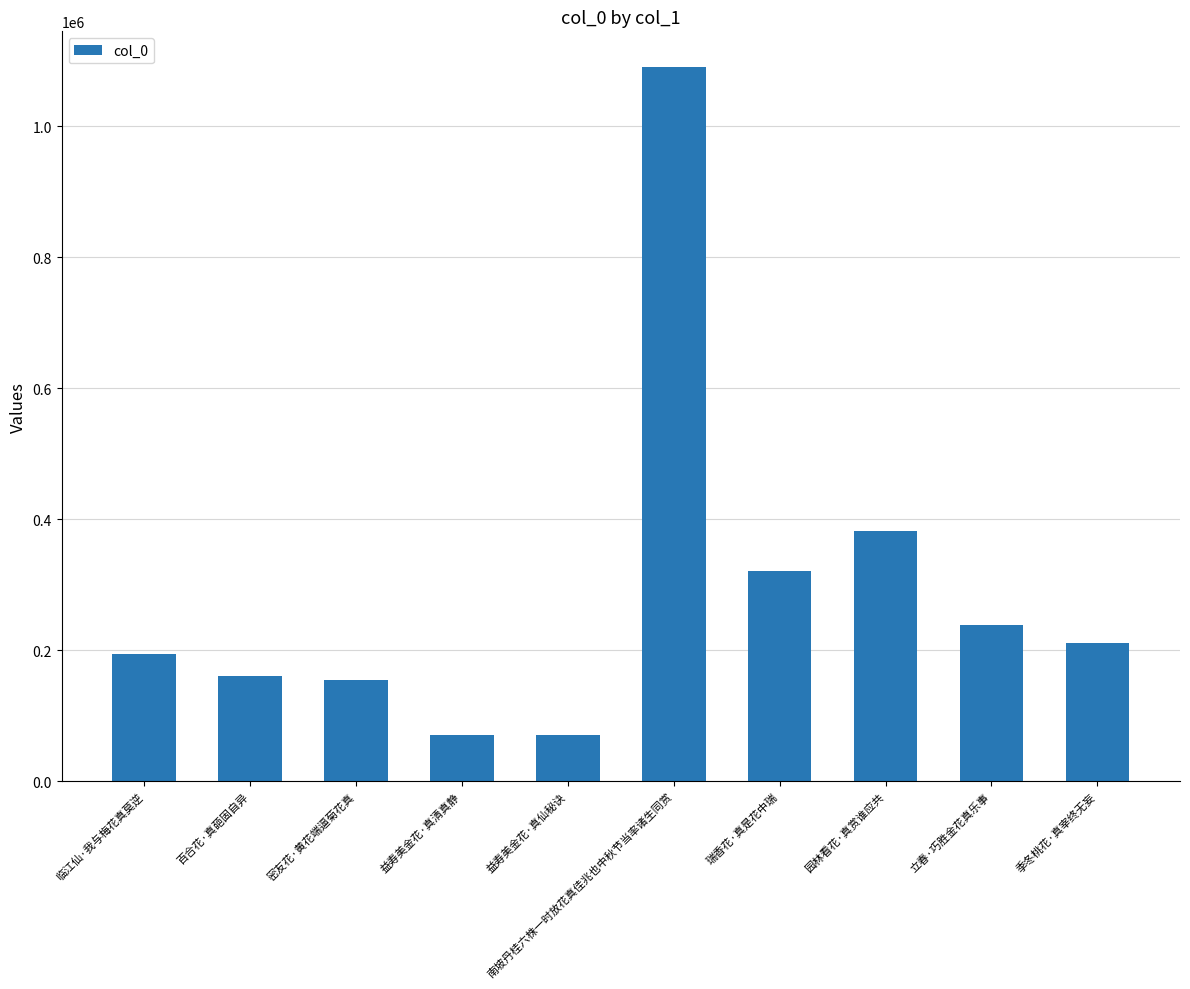

How many values are below 211247?

5